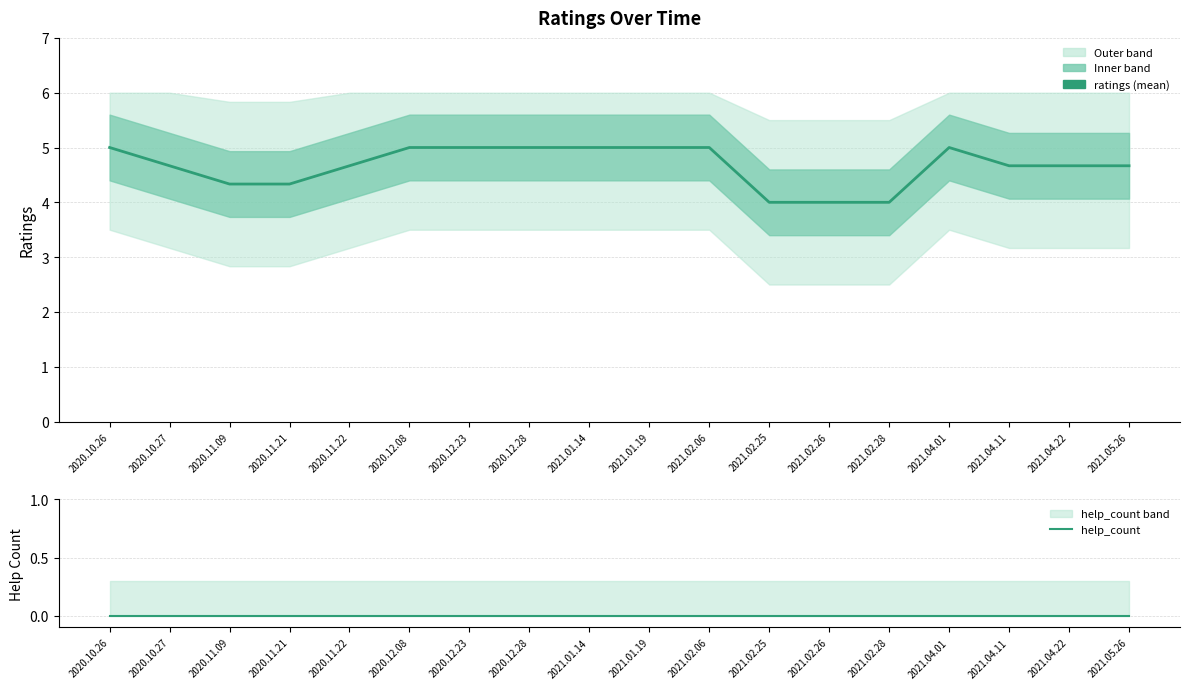

How many lines are shown in the chart?

2